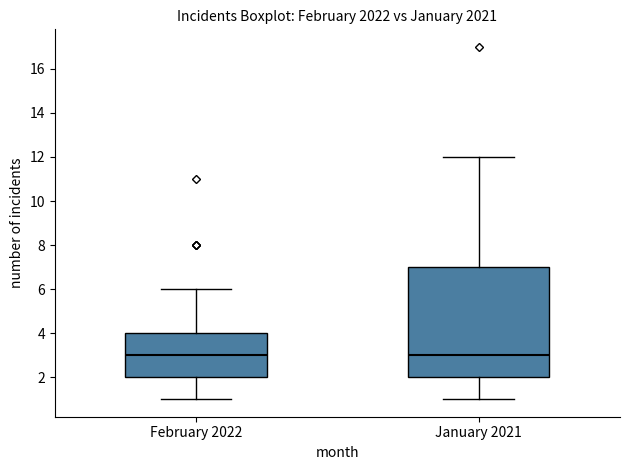

Reading left to right, read every box against the y-axis: the position of its median line, the range the box covers, and the ends of its whiskers. The values are not printed on the chart, so give them approximately, as read against the axis.

February 2022: median 3, box 2 to 4, whiskers 1 to 6
January 2021: median 3, box 2 to 7, whiskers 1 to 12